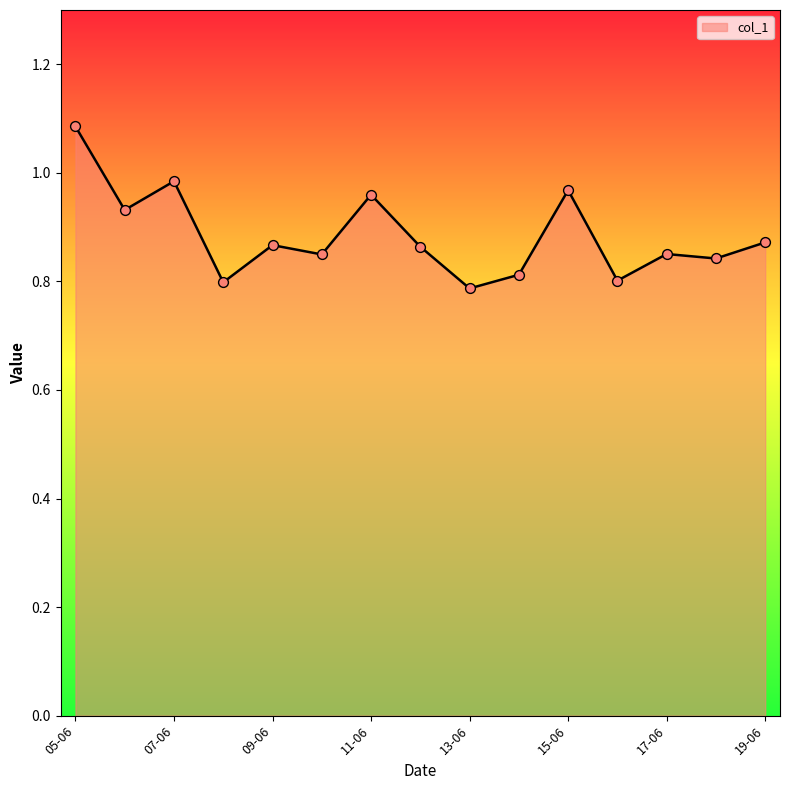

Is this an area chart (filled region under the line)?

Yes